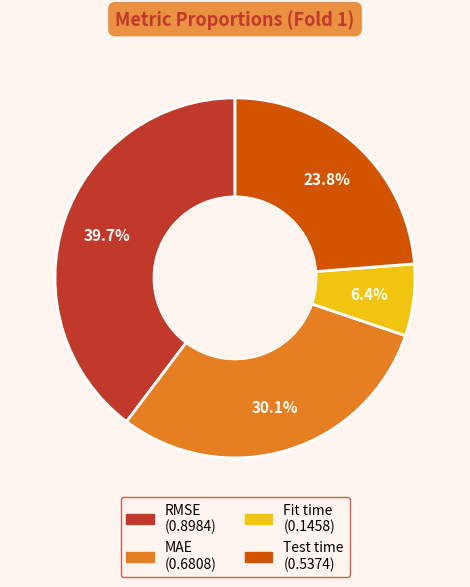

How many segments does this pie chart have?

4